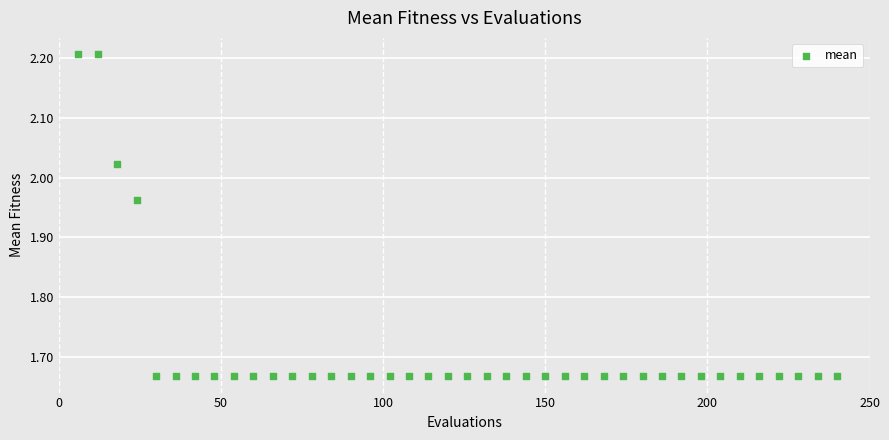

What is the range of Y values (max minus min)?

0.5